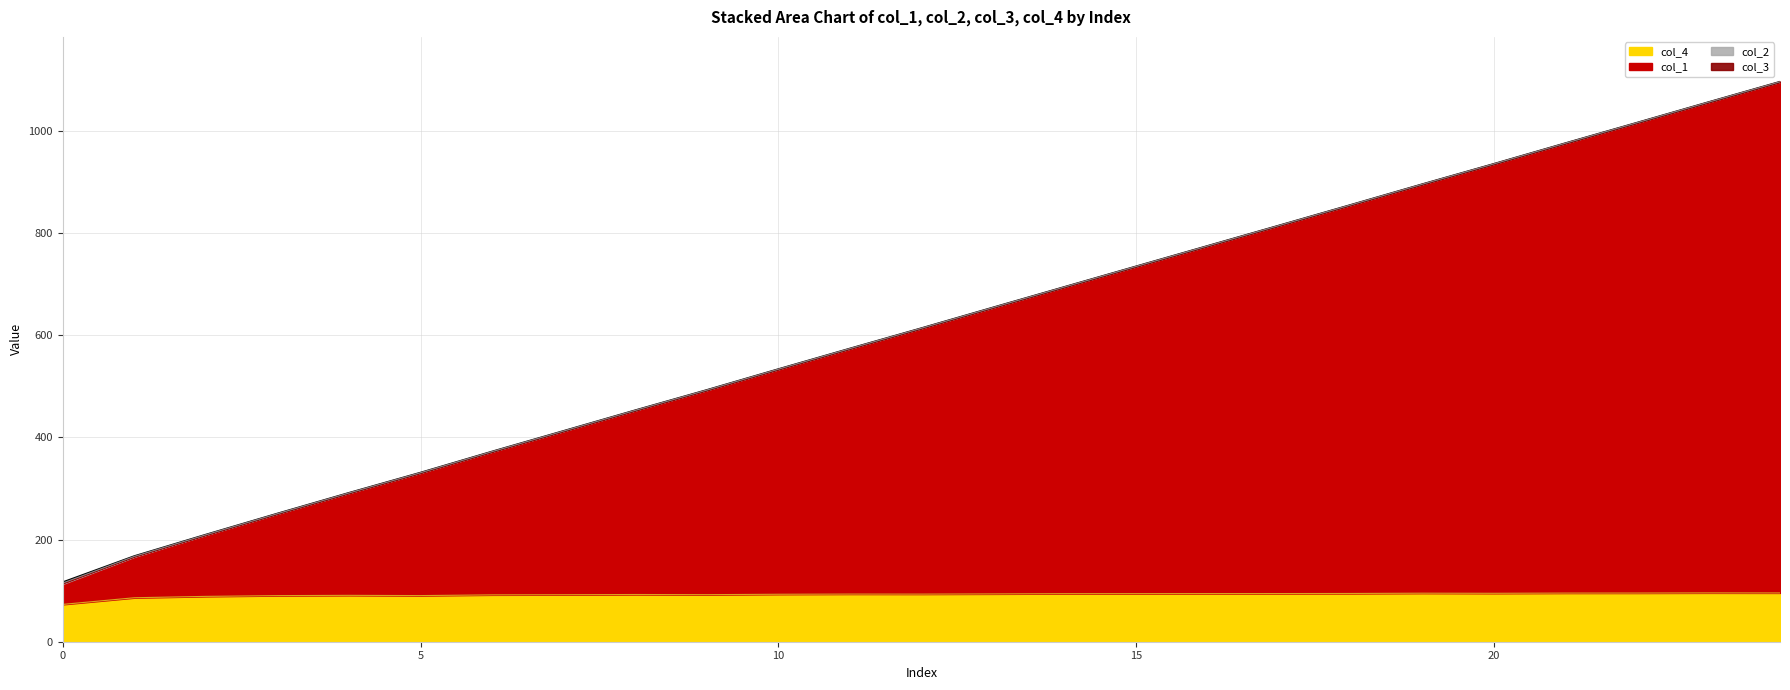

At how many categories does at least one series exceed 623?

12